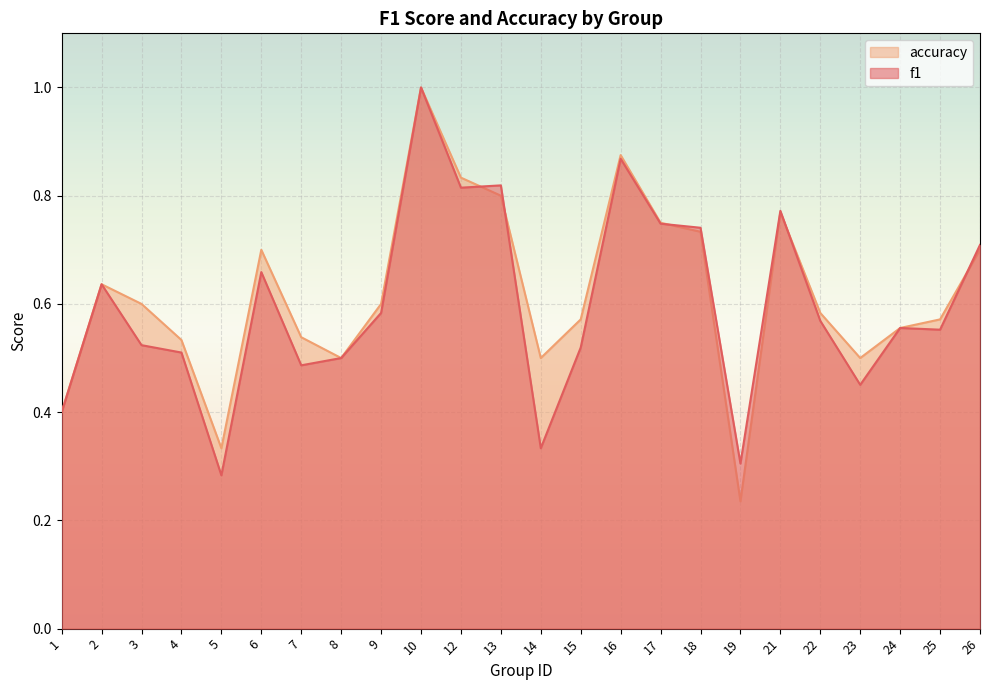

After their last crossing, which series has the higher values: f1 or accuracy?

f1